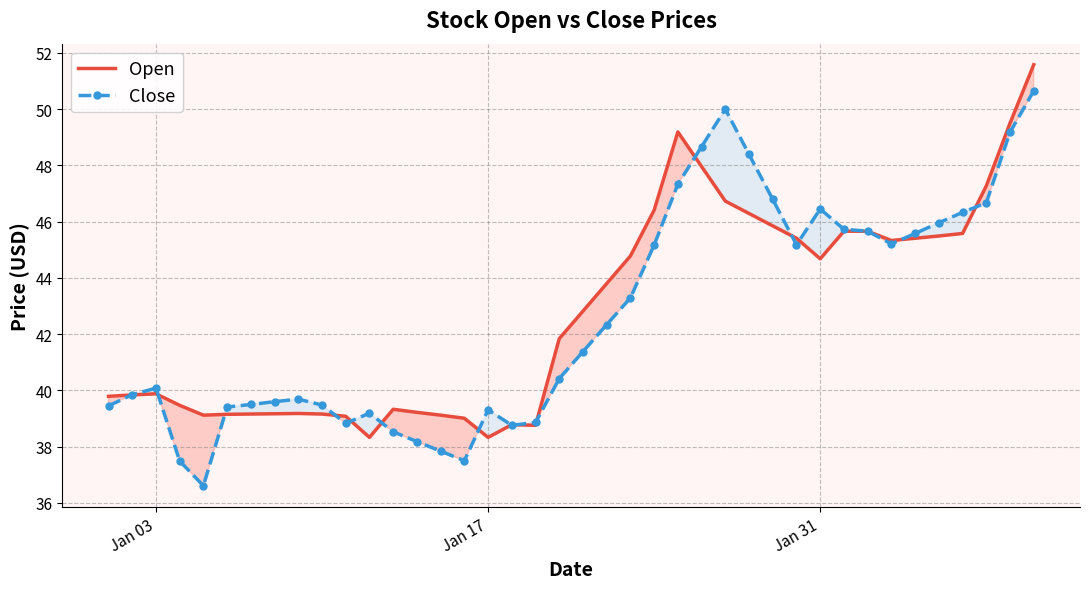

What is the maximum value for Open?

51.6